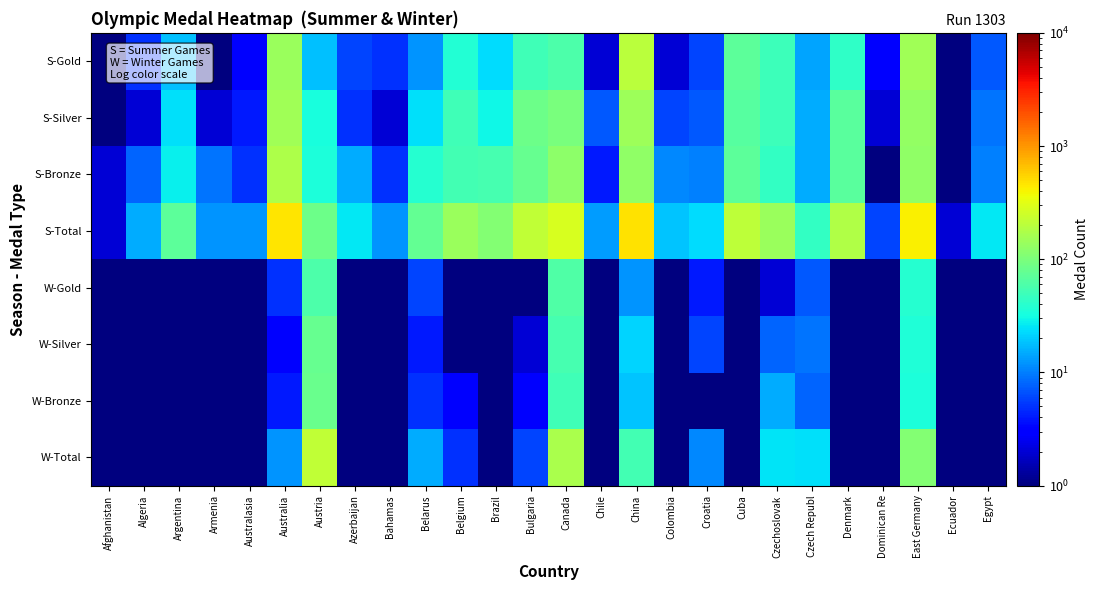

Reading left to right, what are all the values shown in this chart?

S-Gold: Afghanistan=0.5	Algeria=5.0	Argentina=18.0	Armenia=1.0	Australasia=3.0	Australia=139.0	Austria=18.0	Azerbaijan=6.0	Bahamas=5.0	Belarus=12.0	Belgium=37.0	Brazil=23.0	Bulgaria=51.0	Canada=59.0	Chile=2.0	China=201.0	Colombia=2.0	Croatia=6.0	Cuba=72.0	Czechoslovak=49.0	Czech Republ=14.0	Denmark=43.0	Dominican Re=3.0	East Germany=153.0	Ecuador=1.0	Egypt=7.0
S-Silver: Afghanistan=0.5	Algeria=2.0	Argentina=24.0	Armenia=2.0	Australasia=4.0	Australia=152.0	Austria=33.0	Azerbaijan=5.0	Bahamas=2.0	Belarus=24.0	Belgium=52.0	Brazil=30.0	Bulgaria=85.0	Canada=99.0	Chile=7.0	China=146.0	Colombia=6.0	Croatia=7.0	Cuba=67.0	Czechoslovak=49.0	Czech Republ=15.0	Denmark=68.0	Dominican Re=2.0	East Germany=129.0	Ecuador=1.0	Egypt=9.0
S-Bronze: Afghanistan=2.0	Algeria=8.0	Argentina=28.0	Armenia=9.0	Australasia=5.0	Australia=177.0	Austria=35.0	Azerbaijan=15.0	Bahamas=5.0	Belarus=39.0	Belgium=53.0	Brazil=55.0	Bulgaria=78.0	Canada=121.0	Chile=4.0	China=126.0	Colombia=11.0	Croatia=10.0	Cuba=70.0	Czechoslovak=45.0	Czech Republ=15.0	Denmark=68.0	Dominican Re=1.0	East Germany=127.0	Ecuador=0.5	Egypt=10.0
S-Total: Afghanistan=2.0	Algeria=15.0	Argentina=70.0	Armenia=12.0	Australasia=12.0	Australia=468.0	Austria=86.0	Azerbaijan=26.0	Bahamas=12.0	Belarus=75.0	Belgium=142.0	Brazil=108.0	Bulgaria=214.0	Canada=279.0	Chile=13.0	China=473.0	Colombia=19.0	Croatia=23.0	Cuba=209.0	Czechoslovak=143.0	Czech Republ=44.0	Denmark=179.0	Dominican Re=6.0	East Germany=409.0	Ecuador=2.0	Egypt=26.0
W-Gold: Afghanistan=0.5	Algeria=0.5	Argentina=0.5	Armenia=0.5	Australasia=0.5	Australia=5.0	Austria=59.0	Azerbaijan=0.5	Bahamas=0.5	Belarus=6.0	Belgium=1.0	Brazil=0.5	Bulgaria=1.0	Canada=62.0	Chile=0.5	China=12.0	Colombia=0.5	Croatia=4.0	Cuba=0.5	Czechoslovak=2.0	Czech Republ=7.0	Denmark=0.5	Dominican Re=0.5	East Germany=39.0	Ecuador=0.5	Egypt=0.5
W-Silver: Afghanistan=0.5	Algeria=0.5	Argentina=0.5	Armenia=0.5	Australasia=0.5	Australia=3.0	Austria=78.0	Azerbaijan=0.5	Bahamas=0.5	Belarus=4.0	Belgium=1.0	Brazil=0.5	Bulgaria=2.0	Canada=56.0	Chile=0.5	China=22.0	Colombia=0.5	Croatia=6.0	Cuba=0.5	Czechoslovak=8.0	Czech Republ=9.0	Denmark=1.0	Dominican Re=0.5	East Germany=36.0	Ecuador=0.5	Egypt=0.5
W-Bronze: Afghanistan=0.5	Algeria=0.5	Argentina=0.5	Armenia=0.5	Australasia=0.5	Australia=4.0	Austria=81.0	Azerbaijan=0.5	Bahamas=0.5	Belarus=5.0	Belgium=3.0	Brazil=0.5	Bulgaria=3.0	Canada=52.0	Chile=0.5	China=19.0	Colombia=0.5	Croatia=1.0	Cuba=0.5	Czechoslovak=15.0	Czech Republ=8.0	Denmark=0.5	Dominican Re=0.5	East Germany=35.0	Ecuador=0.5	Egypt=0.5
W-Total: Afghanistan=0.5	Algeria=0.5	Argentina=0.5	Armenia=0.5	Australasia=0.5	Australia=12.0	Austria=218.0	Azerbaijan=0.5	Bahamas=0.5	Belarus=15.0	Belgium=5.0	Brazil=0.5	Bulgaria=6.0	Canada=170.0	Chile=0.5	China=53.0	Colombia=0.5	Croatia=11.0	Cuba=0.5	Czechoslovak=25.0	Czech Republ=24.0	Denmark=1.0	Dominican Re=0.5	East Germany=110.0	Ecuador=0.5	Egypt=0.5